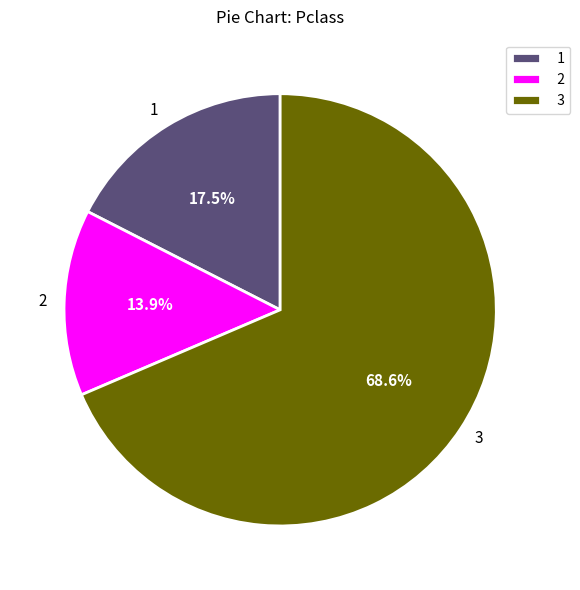

Combined, do 3 and 2 account for over 50%?

Yes